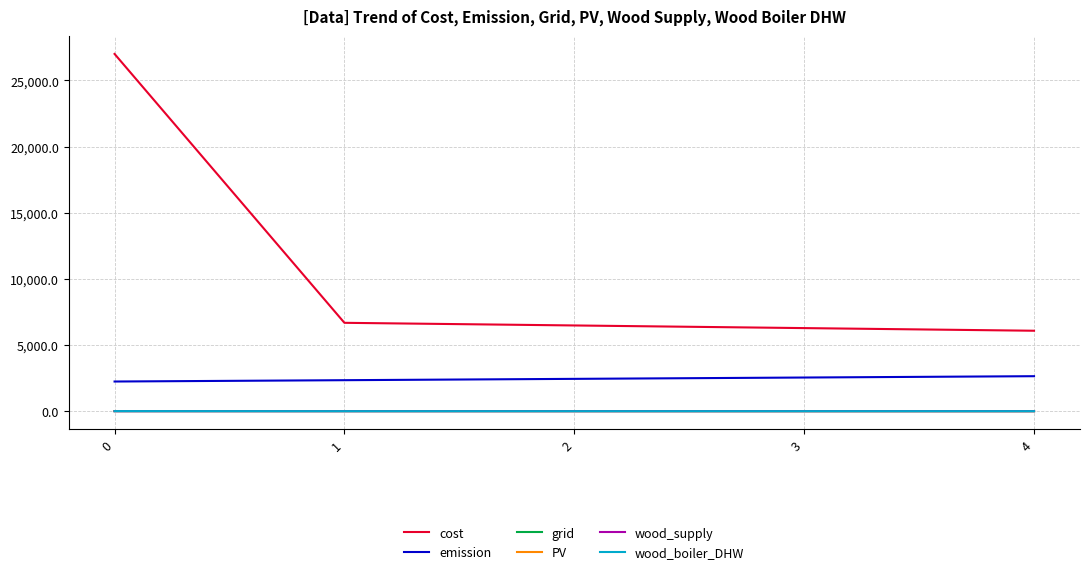

Does the chart have visible grid lines?

Yes